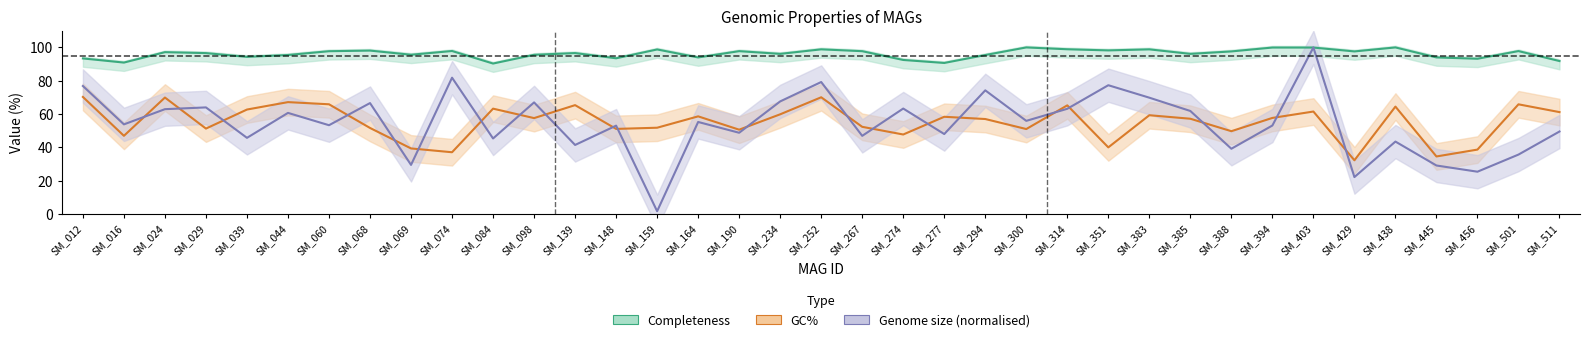

True or false: GC_pct has a value of 58.3 at SM_277.

True